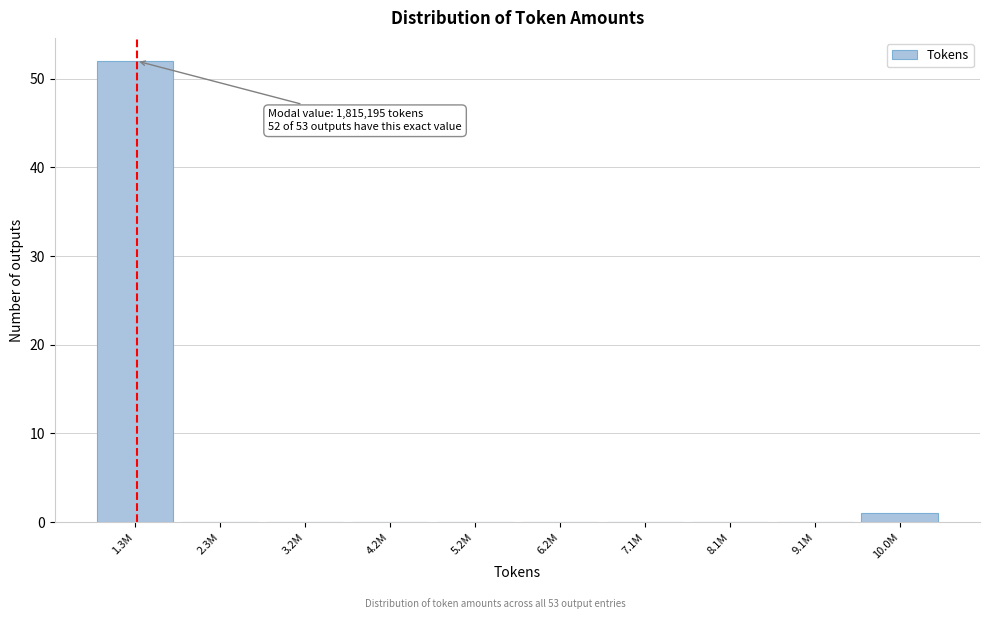

Reading left to right, list all the values displayed in this chart.

1.3M=52	2.3M=0	3.2M=0	4.2M=0	5.2M=0	6.2M=0	7.1M=0	8.1M=0	9.1M=0	10.0M=1